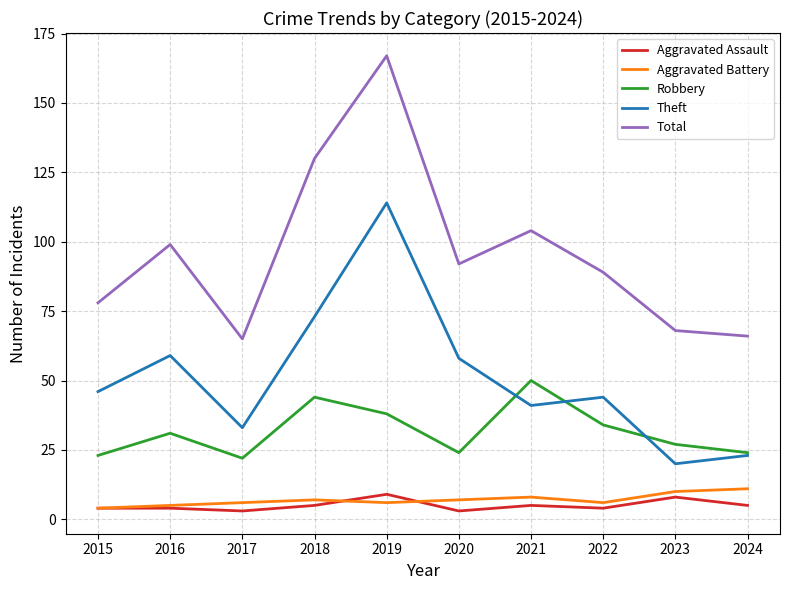

Which category has the highest value across all series?

2019